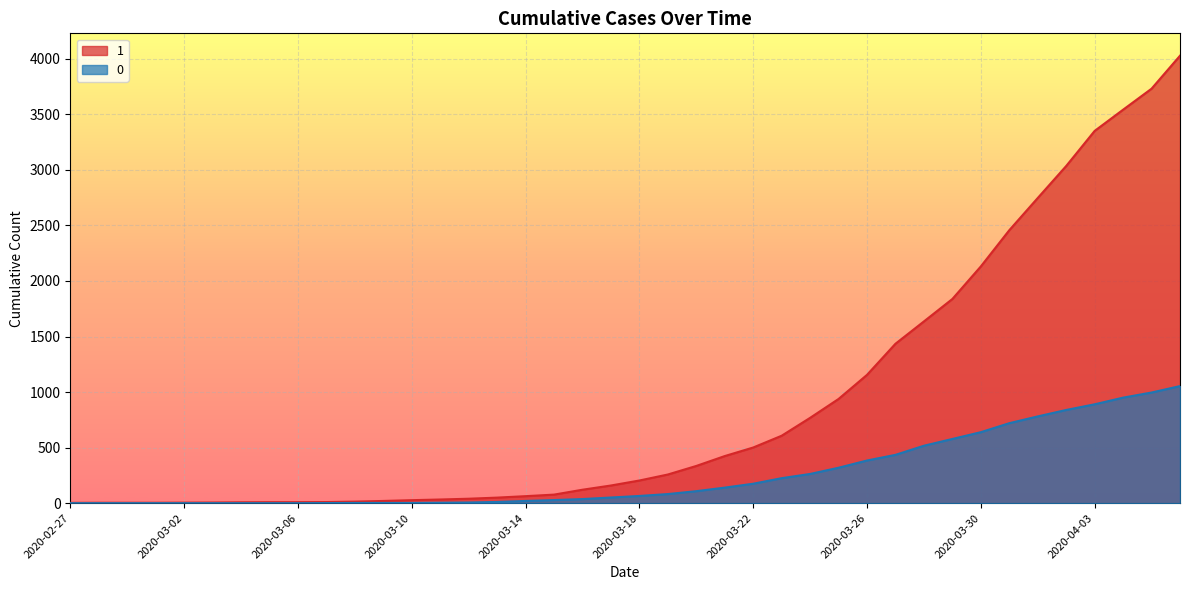

What value does the 0 series have at 2020-03-07?

1